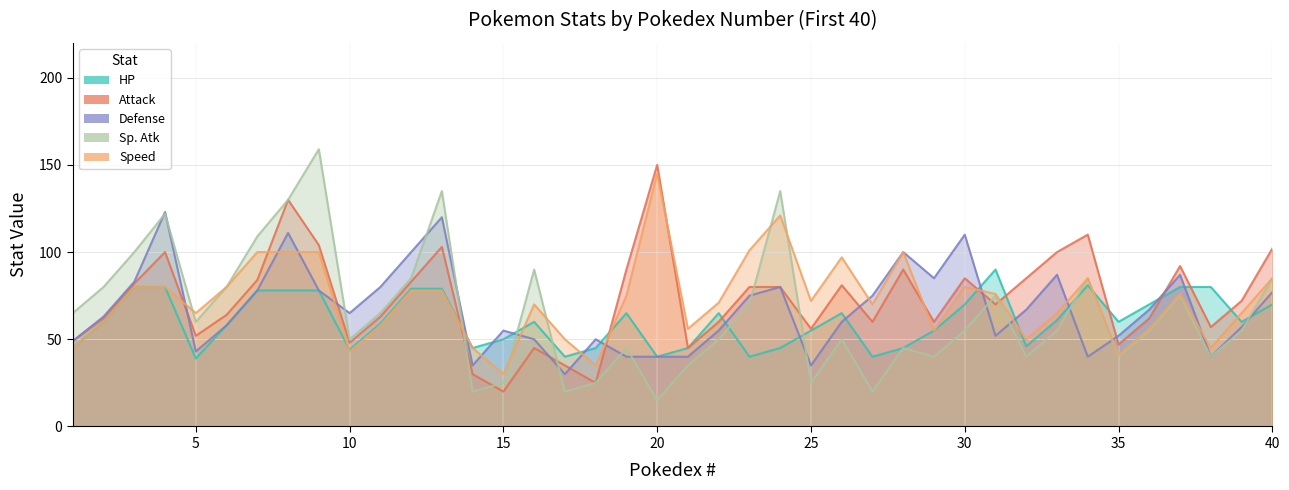

Reading left to right, transcribe all the data shown in this chart.

HP: 1=45	2=60	3=80	4=80	5=39	6=58	7=78	8=78	9=78	10=44	11=59	12=79	13=79	14=45	15=50	16=60	17=40	18=45	19=65	20=40	21=45	22=65	23=40	24=45	25=55	26=65	27=40	28=45	29=55	30=70	31=90	32=46	33=61	34=81	35=60	36=70	37=80	38=80	39=60	40=70
Attack: 1=49	2=62	3=82	4=100	5=52	6=64	7=84	8=130	9=104	10=48	11=63	12=83	13=103	14=30	15=20	16=45	17=35	18=25	19=90	20=150	21=45	22=60	23=80	24=80	25=56	26=81	27=60	28=90	29=60	30=85	31=70	32=85	33=100	34=110	35=47	36=62	37=92	38=57	39=72	40=102
Defense: 1=49	2=63	3=83	4=123	5=43	6=58	7=78	8=111	9=78	10=65	11=80	12=100	13=120	14=35	15=55	16=50	17=30	18=50	19=40	20=40	21=40	22=55	23=75	24=80	25=35	26=60	27=75	28=100	29=85	30=110	31=52	32=67	33=87	34=40	35=52	36=67	37=87	38=40	39=57	40=77
Sp. Atk: 1=65	2=80	3=100	4=122	5=60	6=80	7=109	8=130	9=159	10=50	11=65	12=85	13=135	14=20	15=25	16=90	17=20	18=25	19=45	20=15	21=35	22=50	23=70	24=135	25=25	26=50	27=20	28=45	29=40	30=55	31=75	32=40	33=55	34=85	35=40	36=55	37=75	38=40	39=55	40=85
Speed: 1=45	2=60	3=80	4=80	5=65	6=80	7=100	8=100	9=100	10=43	11=58	12=78	13=78	14=45	15=30	16=70	17=50	18=35	19=75	20=145	21=56	22=71	23=101	24=121	25=72	26=97	27=70	28=100	29=55	30=80	31=76	32=50	33=65	34=85	35=41	36=56	37=76	38=45	39=65	40=85